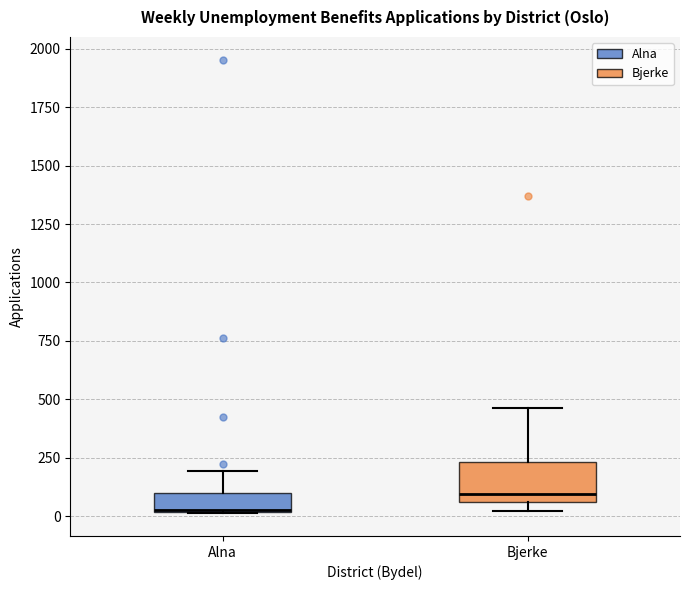

Reading left to right, transcribe this box plot: for each box, give where its median line is, the range the box spans, and where its two whiskers end, as read against the y-axis. The values are not printed on the chart, so give them approximately, as read against the axis.

Alna: median 50 (drawn on the box's lower edge), box 0 to 100, whiskers 0 to 200
Bjerke: median 100, box 50 to 250, whiskers 0 to 450